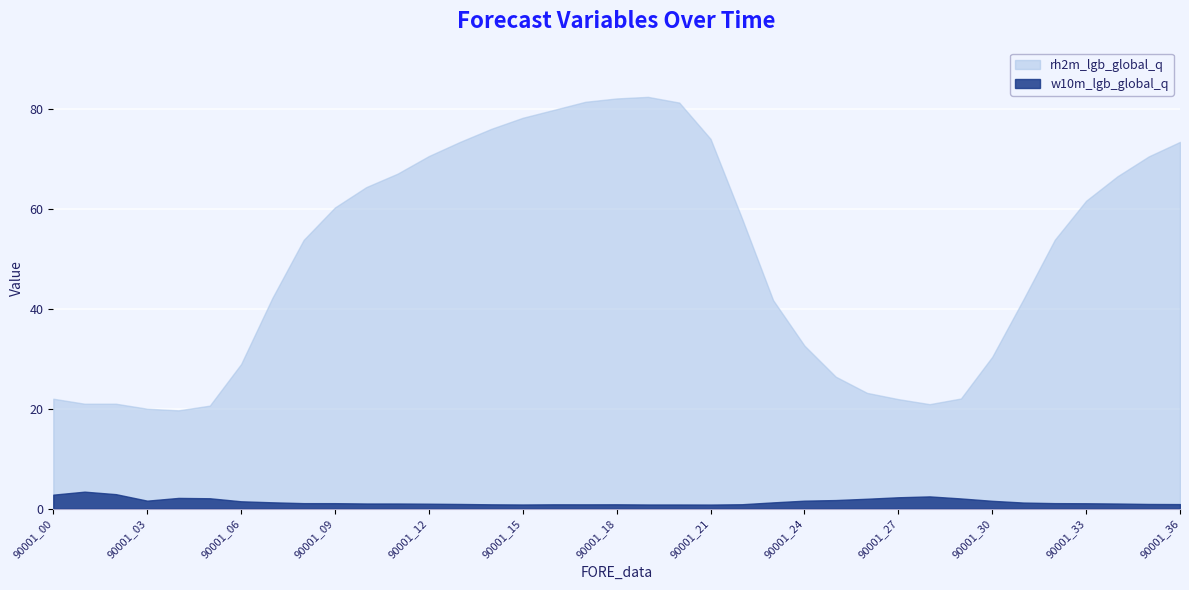

What is the difference between the maximum and second lowest values in the rh2m_lgb_global_q series?

62.4